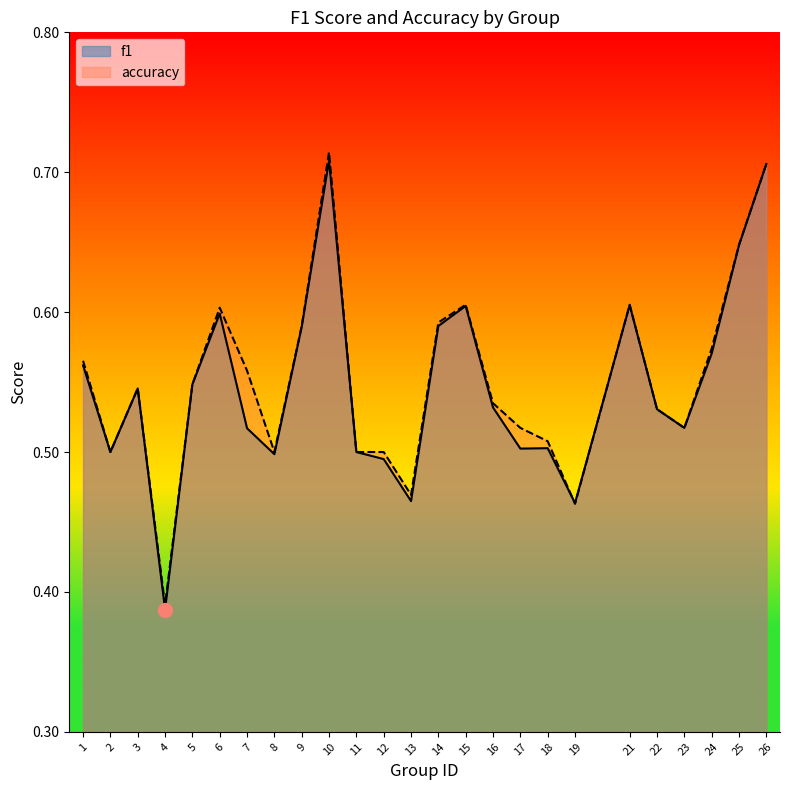

What is the total value across all series at 4?

0.8